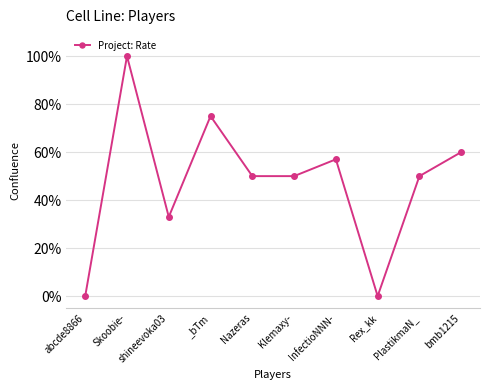

What is the difference between the values at Skoobie- and _bTm?

25